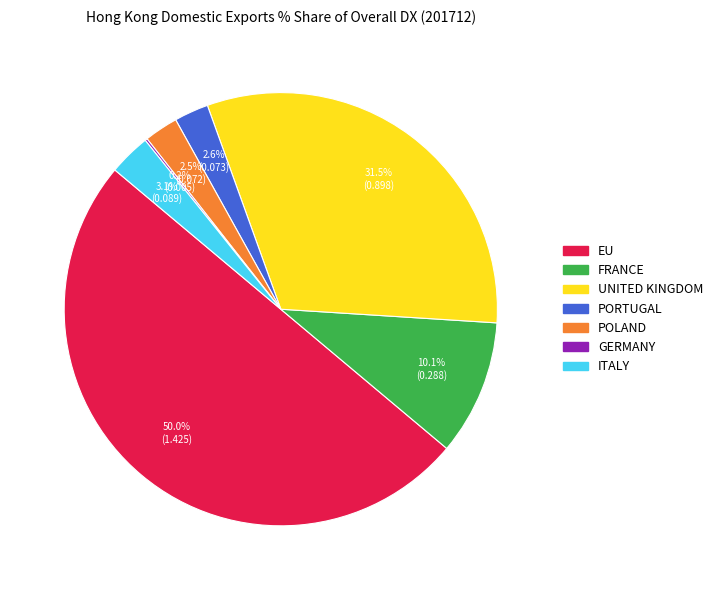

What is the total percentage of FRANCE and EU?

60.1%